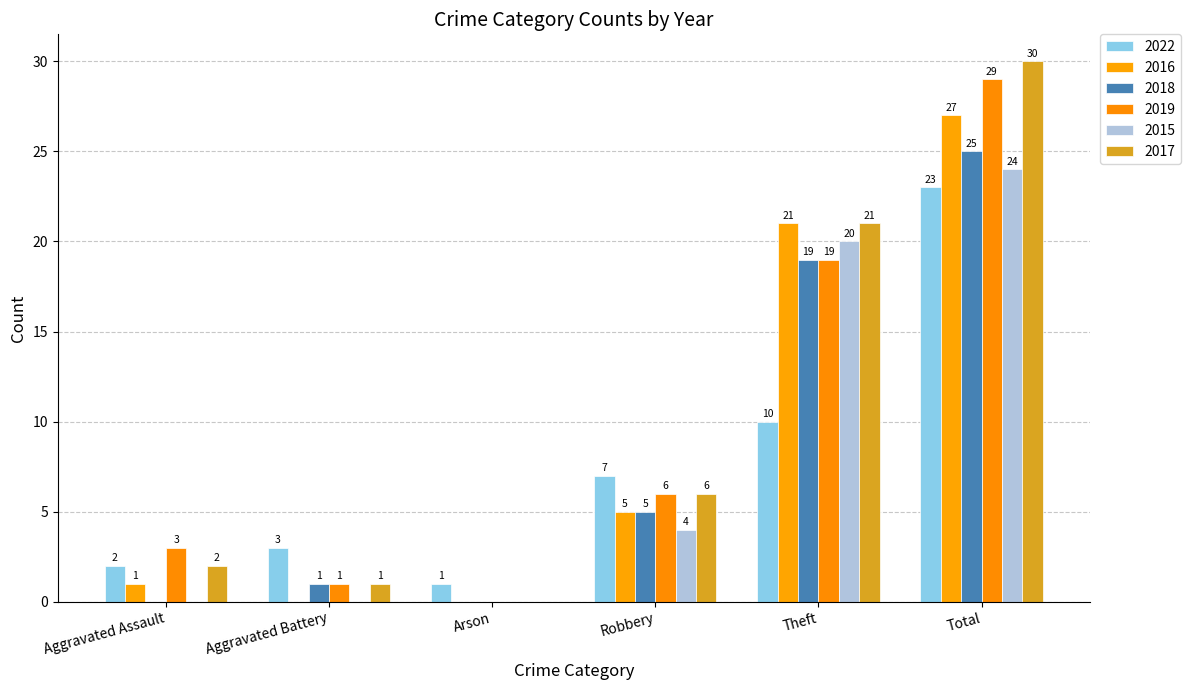

Reading left to right, extract all data points from this chart.

2022: Aggravated Assault=2	Aggravated Battery=3	Arson=1	Robbery=7	Theft=10	Total=23
2016: Aggravated Assault=1	Aggravated Battery=0	Arson=0	Robbery=5	Theft=21	Total=27
2018: Aggravated Assault=0	Aggravated Battery=1	Arson=0	Robbery=5	Theft=19	Total=25
2019: Aggravated Assault=3	Aggravated Battery=1	Arson=0	Robbery=6	Theft=19	Total=29
2015: Aggravated Assault=0	Aggravated Battery=0	Arson=0	Robbery=4	Theft=20	Total=24
2017: Aggravated Assault=2	Aggravated Battery=1	Arson=0	Robbery=6	Theft=21	Total=30